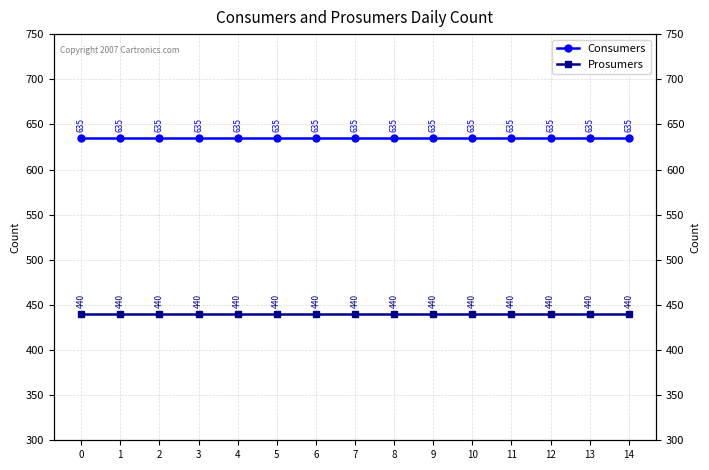

What is the difference between the highest and lowest values at 1?

195